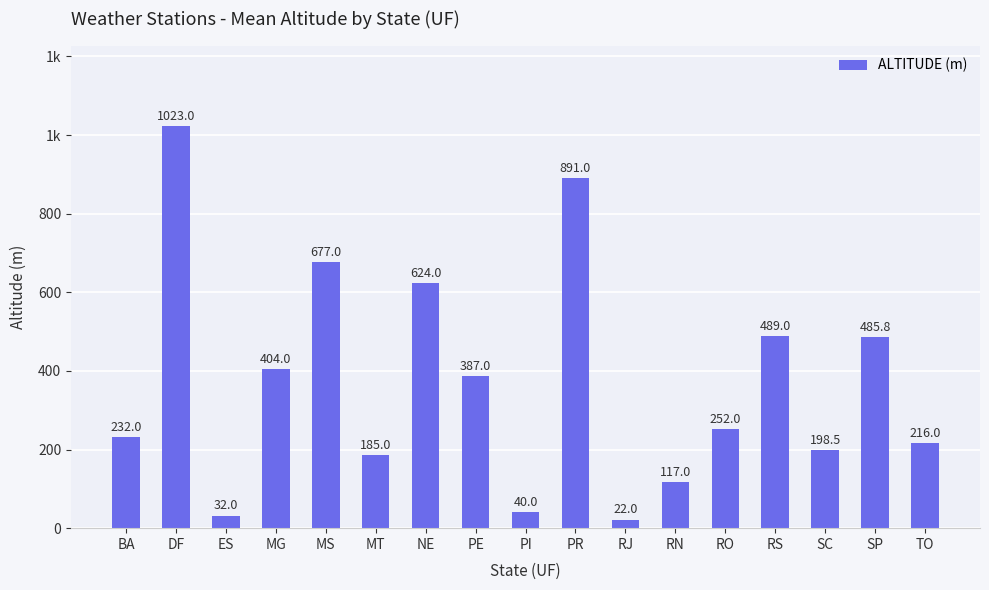

Between ES and RO, which is larger?

RO